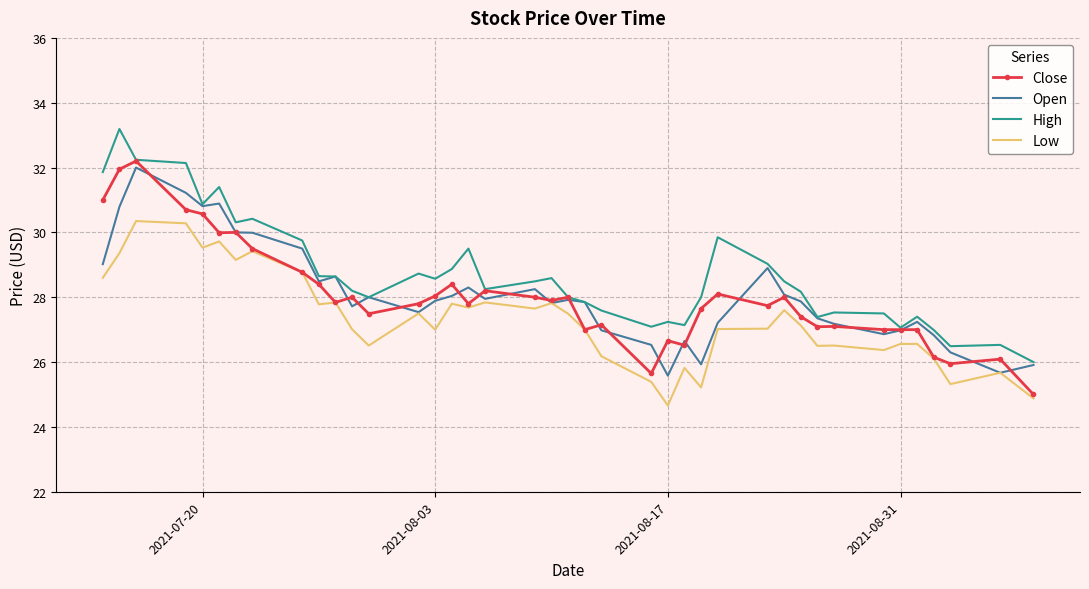

Count the number of categories in the chart.

40